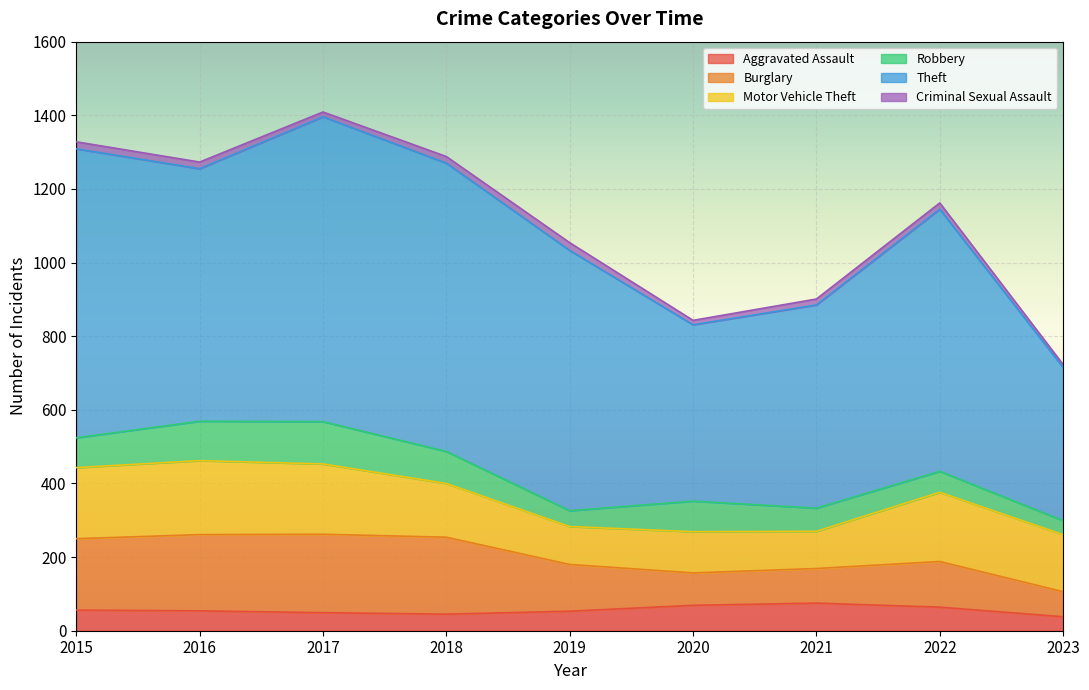

Between 2021 and 2022, which series saw the biggest shift?

Theft